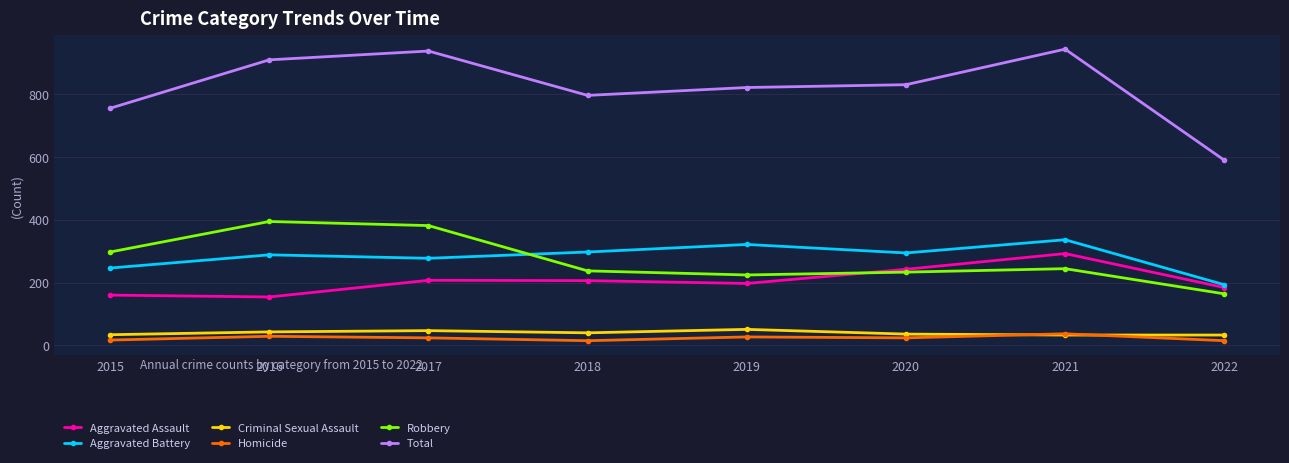

What is the spread (max minus min) of values at 2019?

793